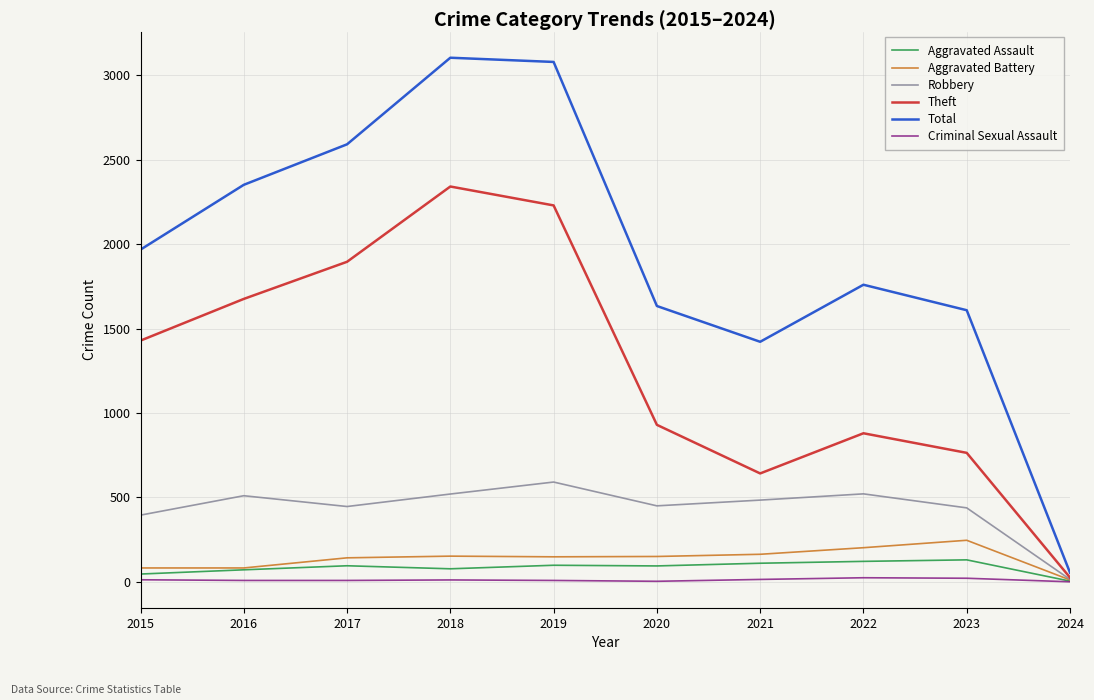

How many interior local peaks does the Robbery series have?

3